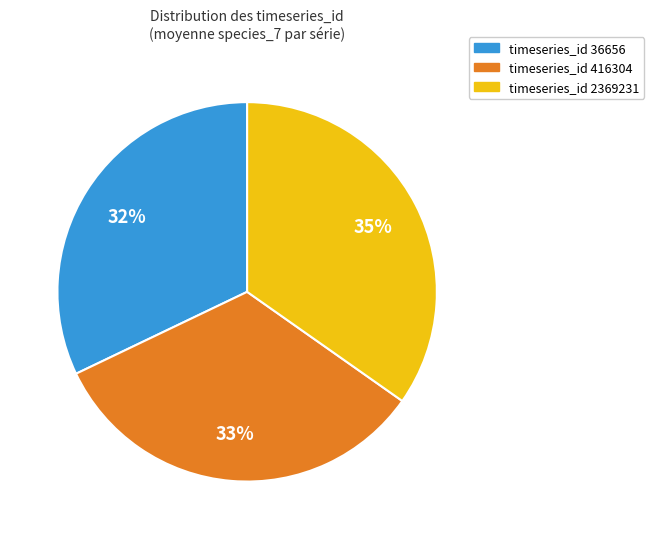

To the nearest percent, what is the difference between the largest and smallest slice percentages?

3%